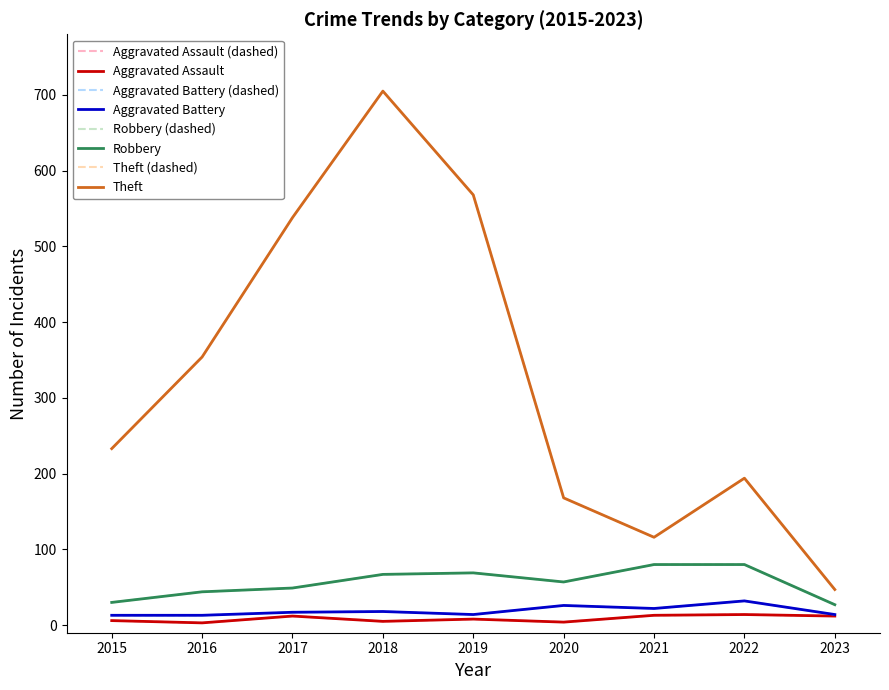

Does the chart display data point markers on the line(s)?

No